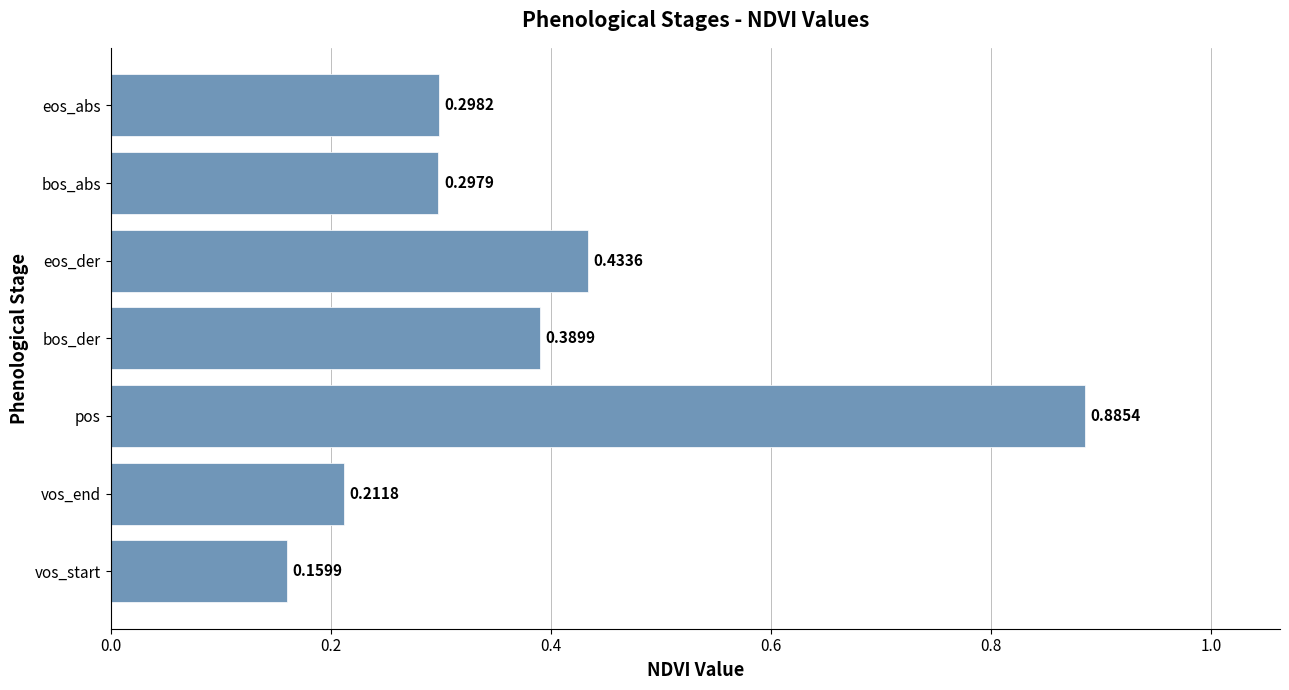

List the labels in order of value, smallest first.

vos_start, vos_end, bos_abs, eos_abs, bos_der, eos_der, pos